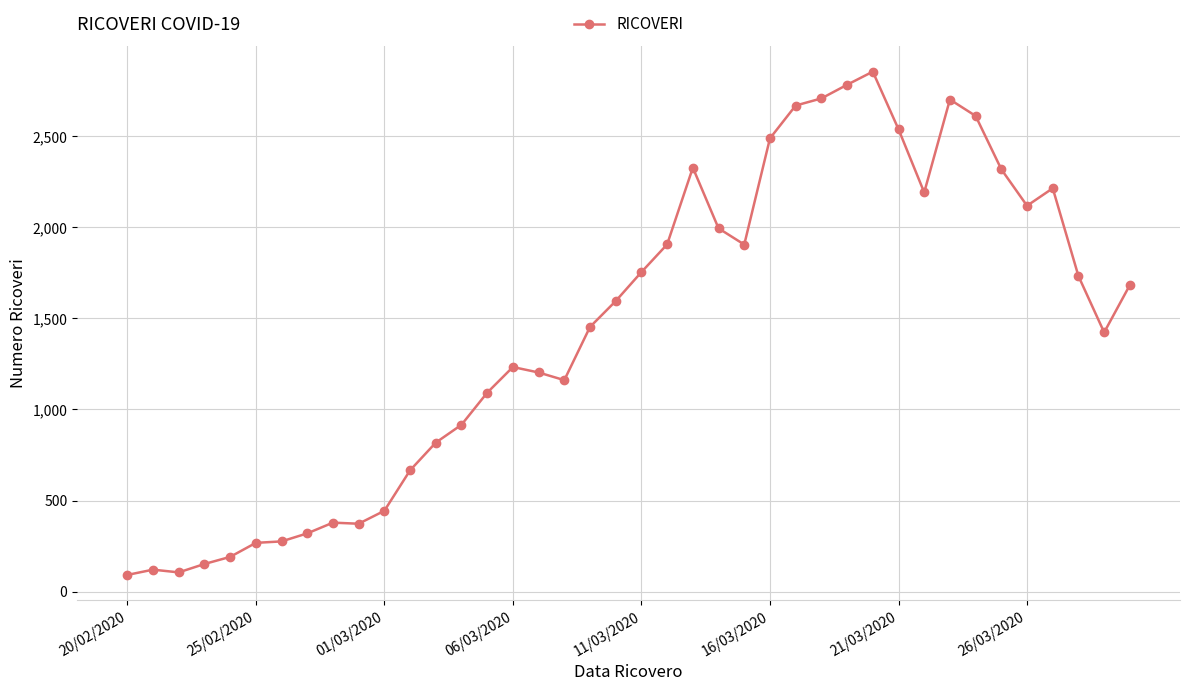

True or false: there are more than 1 points higher than both neighbors.

True